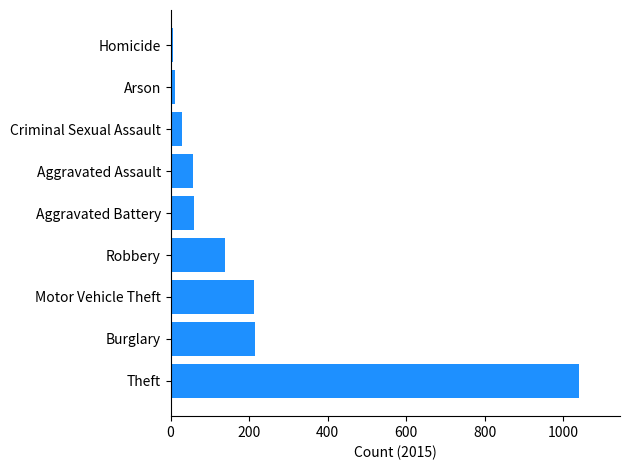

Between Aggravated Assault and Burglary, which is larger?

Burglary